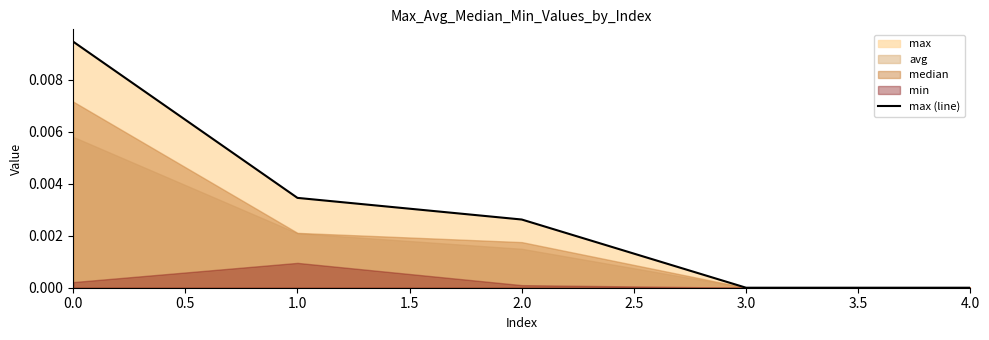

The chart shows a value of 0.0 at 1.0. True or false?

False